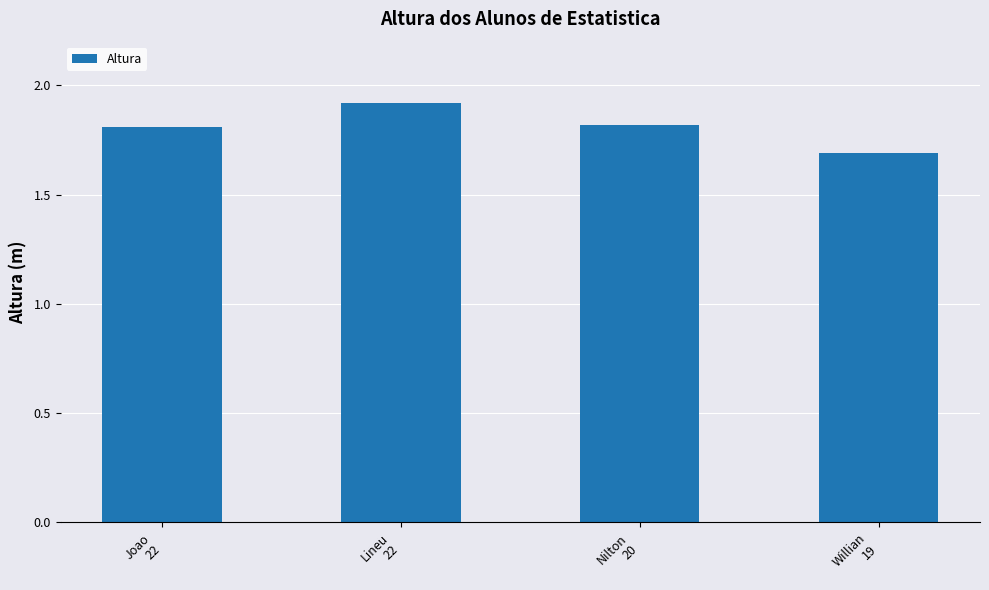

What is the sum of all values?

7.2